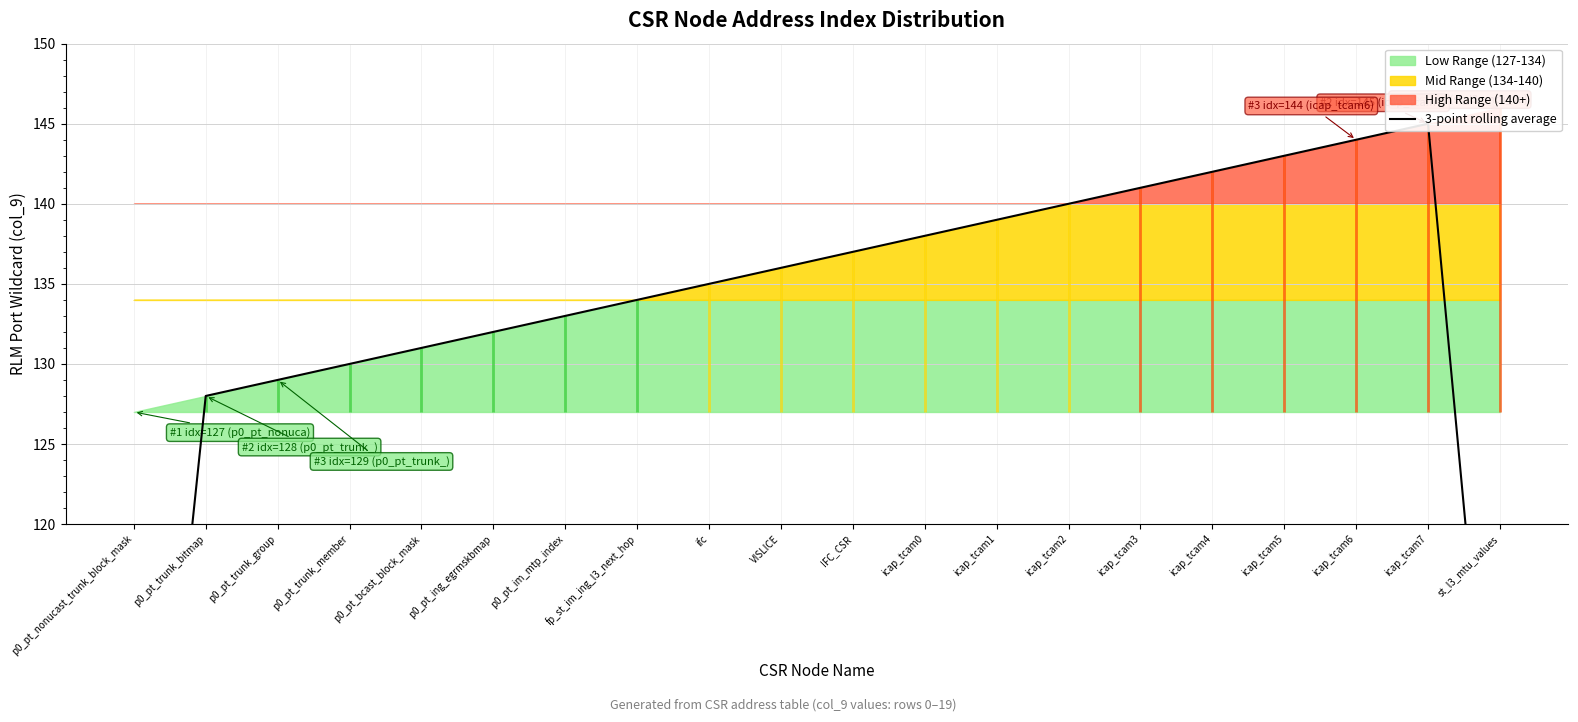

Is it true that the value at p0_pt_trunk_bitmap is 128.0?

True